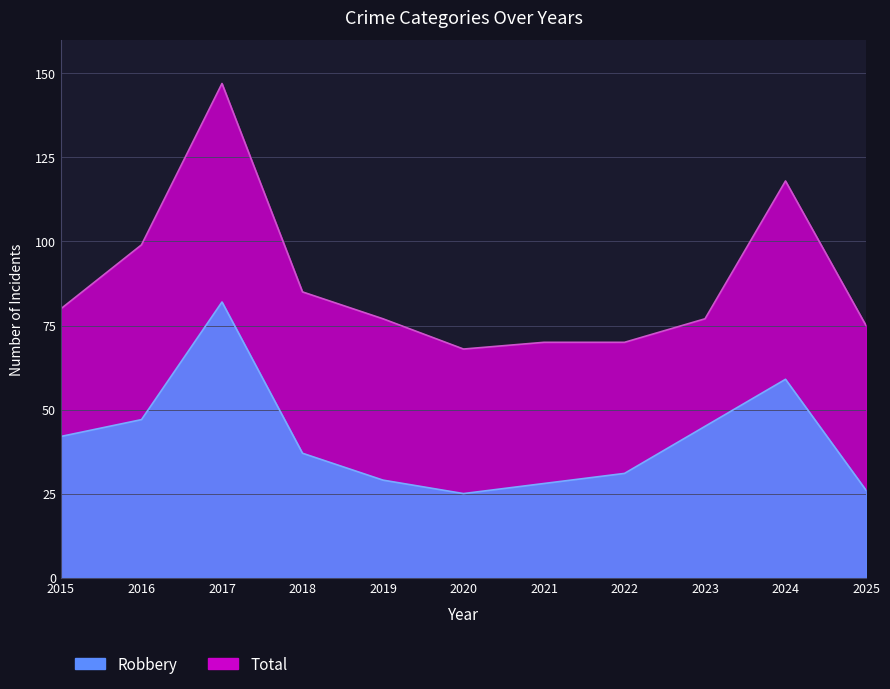

True or false: Total and Robbery cross at least once.

False